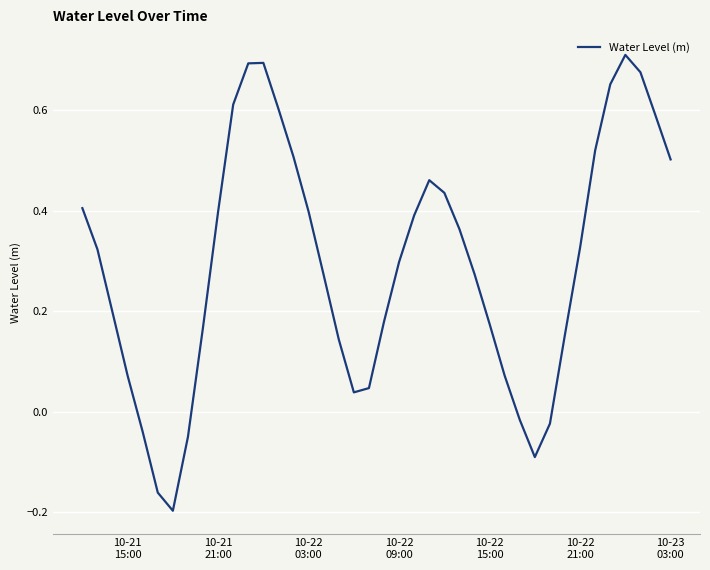

What is the greatest value displayed?

0.7